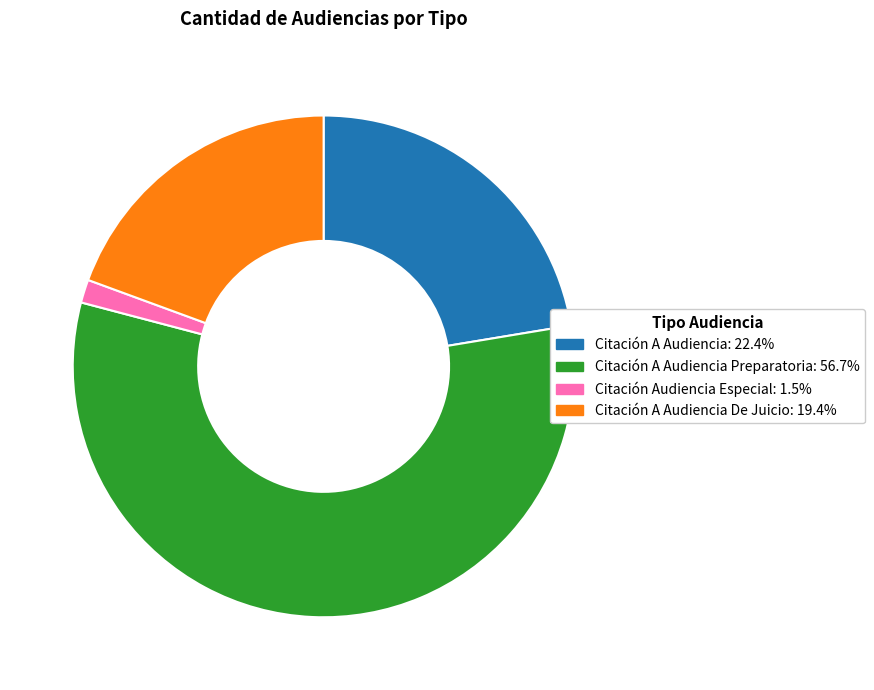

Does any single category account for the majority?

Yes